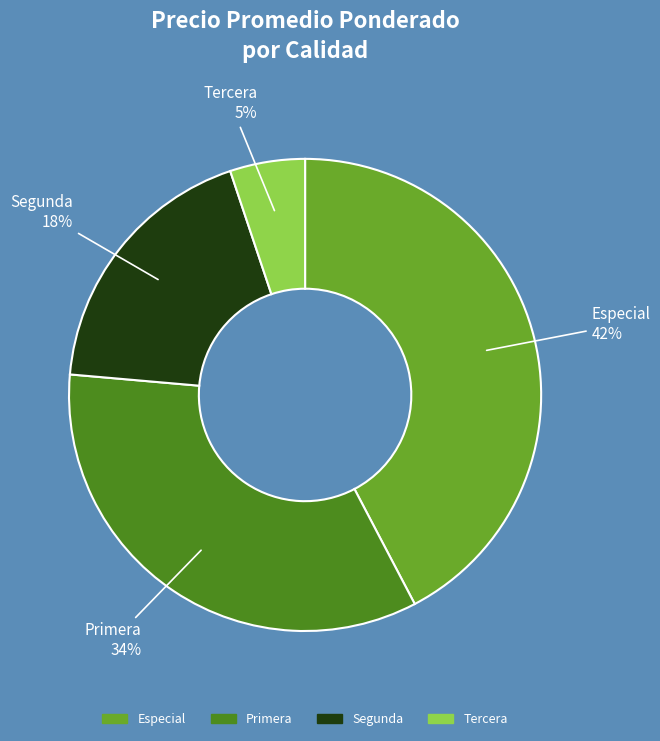

Do Primera and Segunda together represent more than half of the pie?

Yes